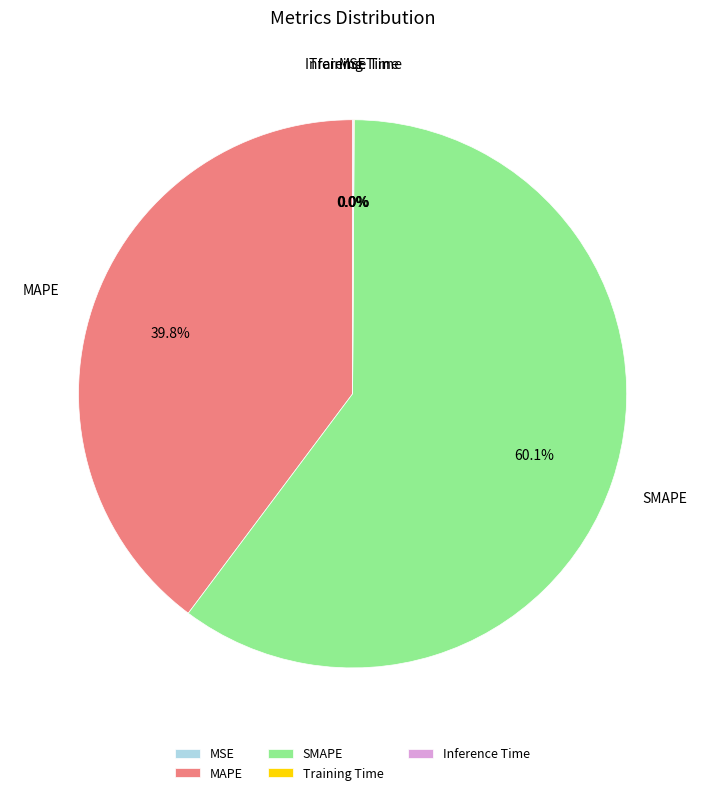

What portion of the pie excludes MAPE?

60.2%